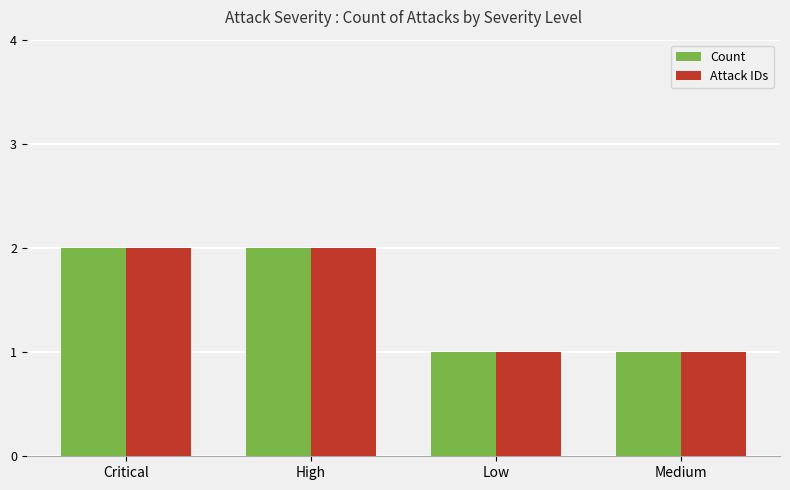

What position from the right is Low?

2